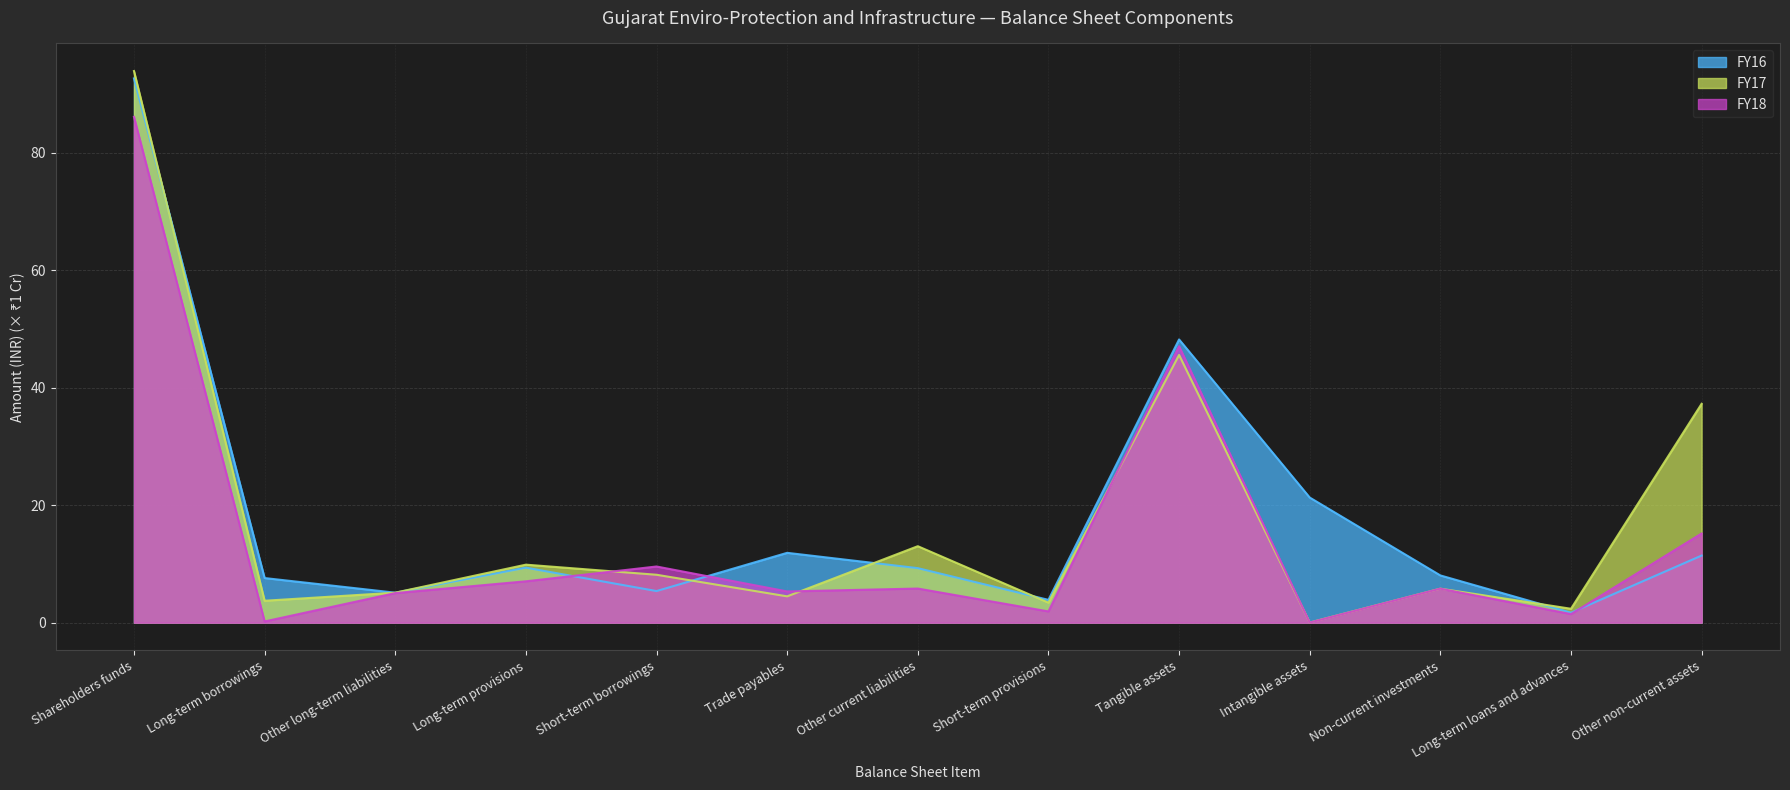

Does the chart display data point markers on the line(s)?

No